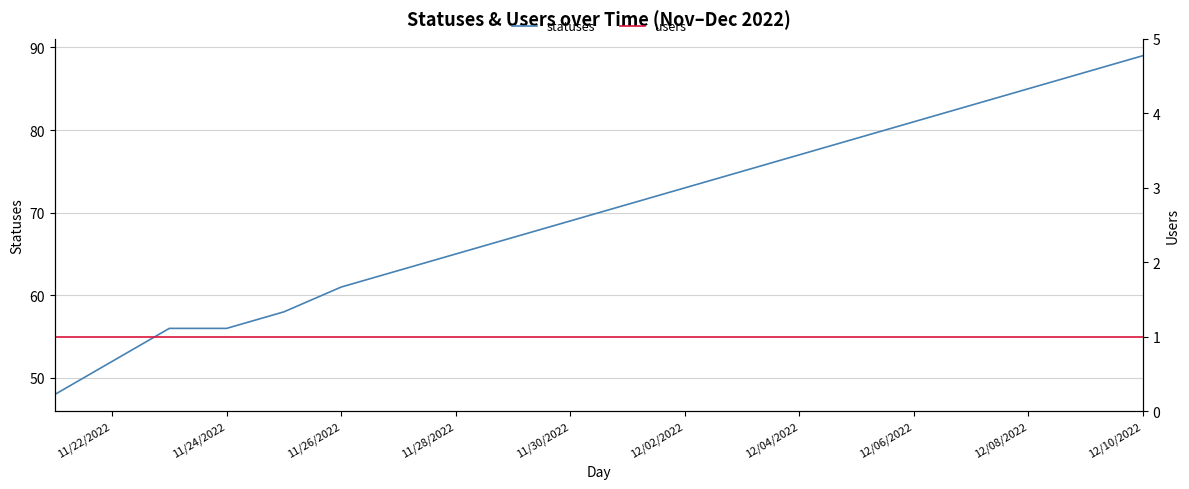

List the series in order of their overall mean, highest first.

statuses, users